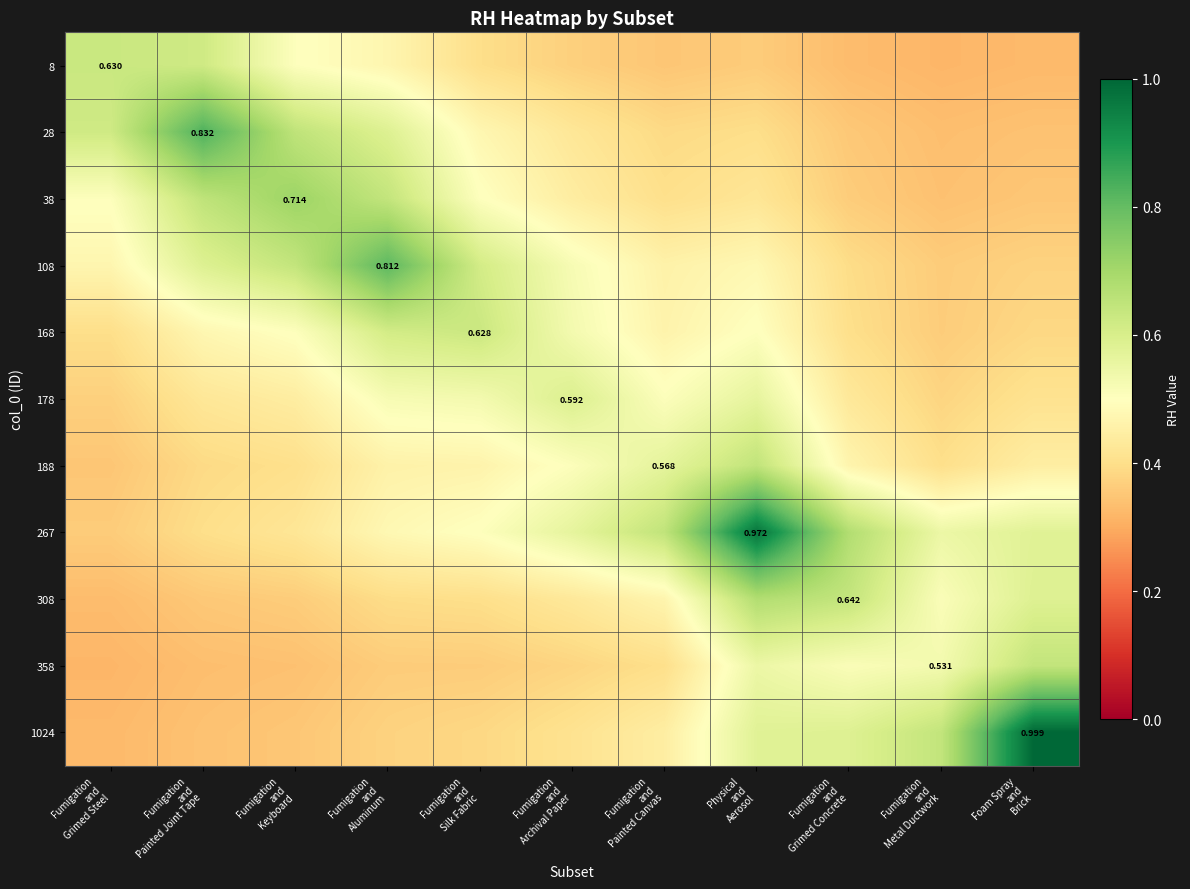

What is the minimum value shown in the chart?

0.3